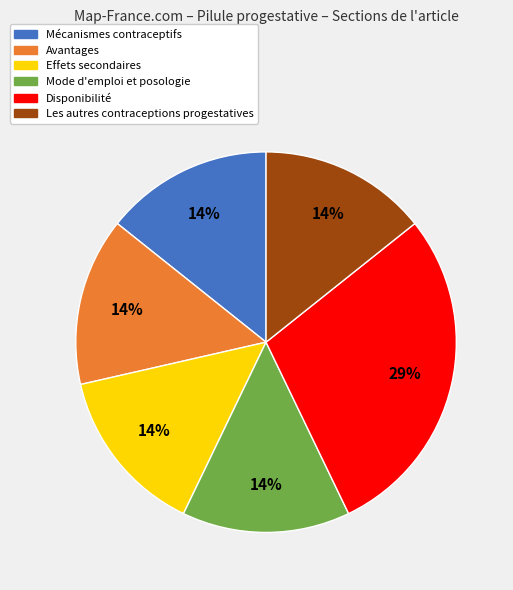

Is there a majority slice in this chart?

No